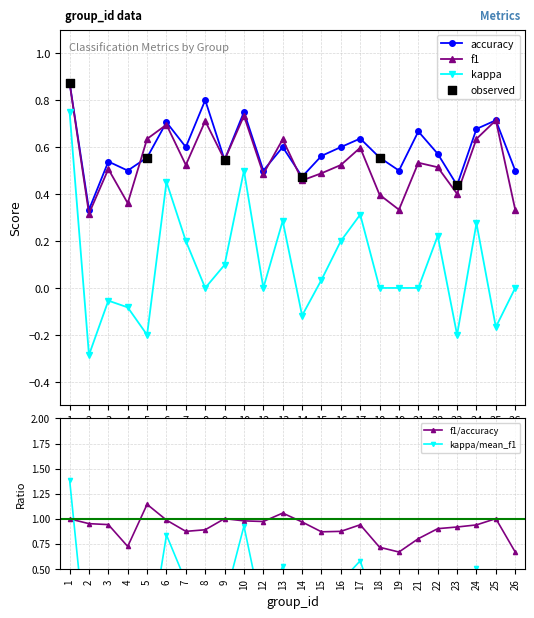

What is the total value across all series at 25?

1.1